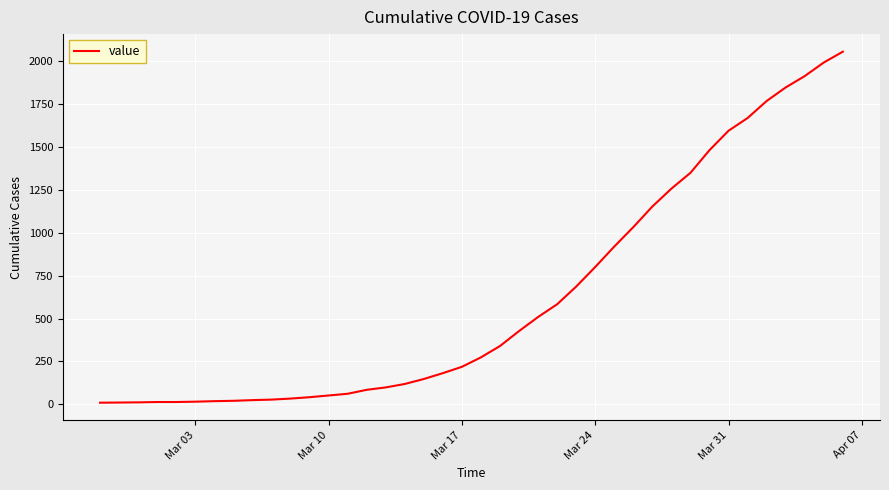

What is the difference between the maximum and minimum values?

2043